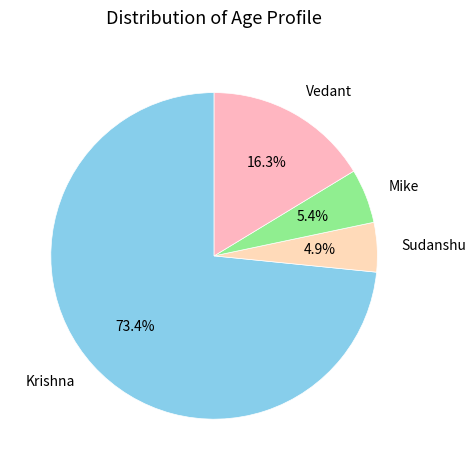

What is the largest slice in the pie chart?

Krishna